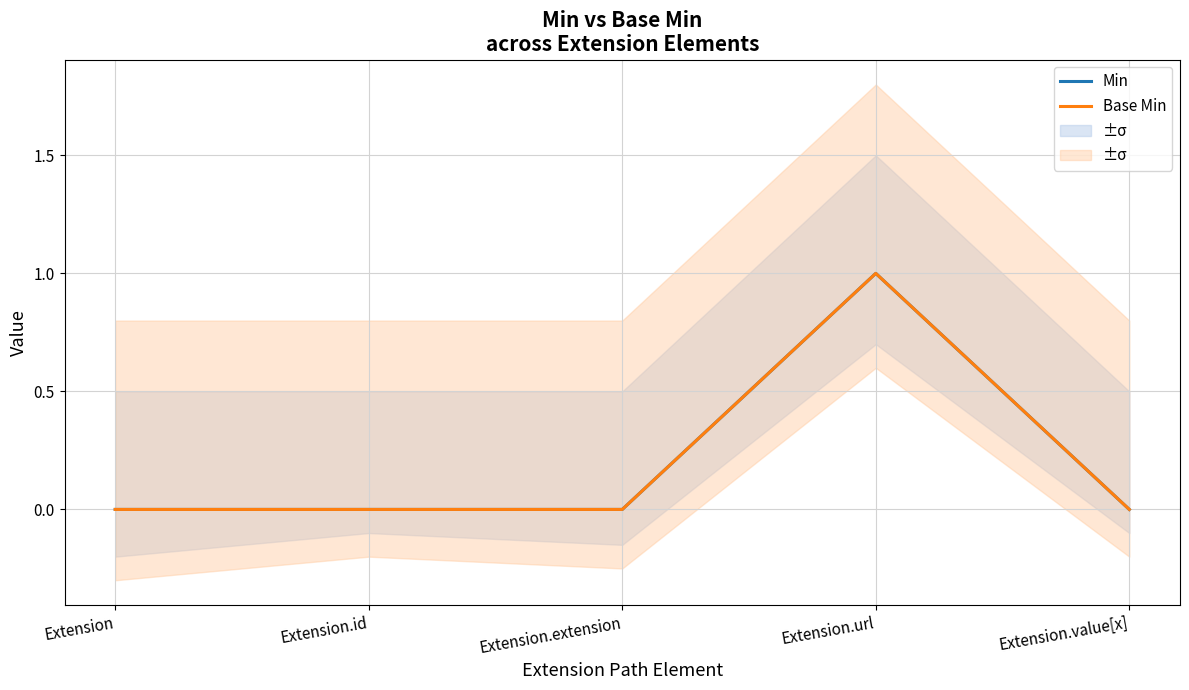

How many data points does each series have?

5